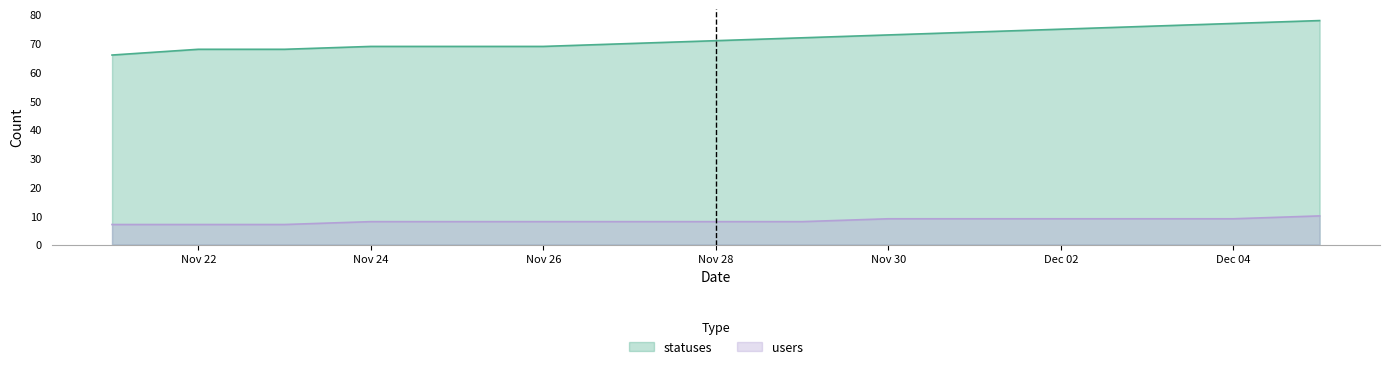

Count the users values in the range 8 to 9.

11